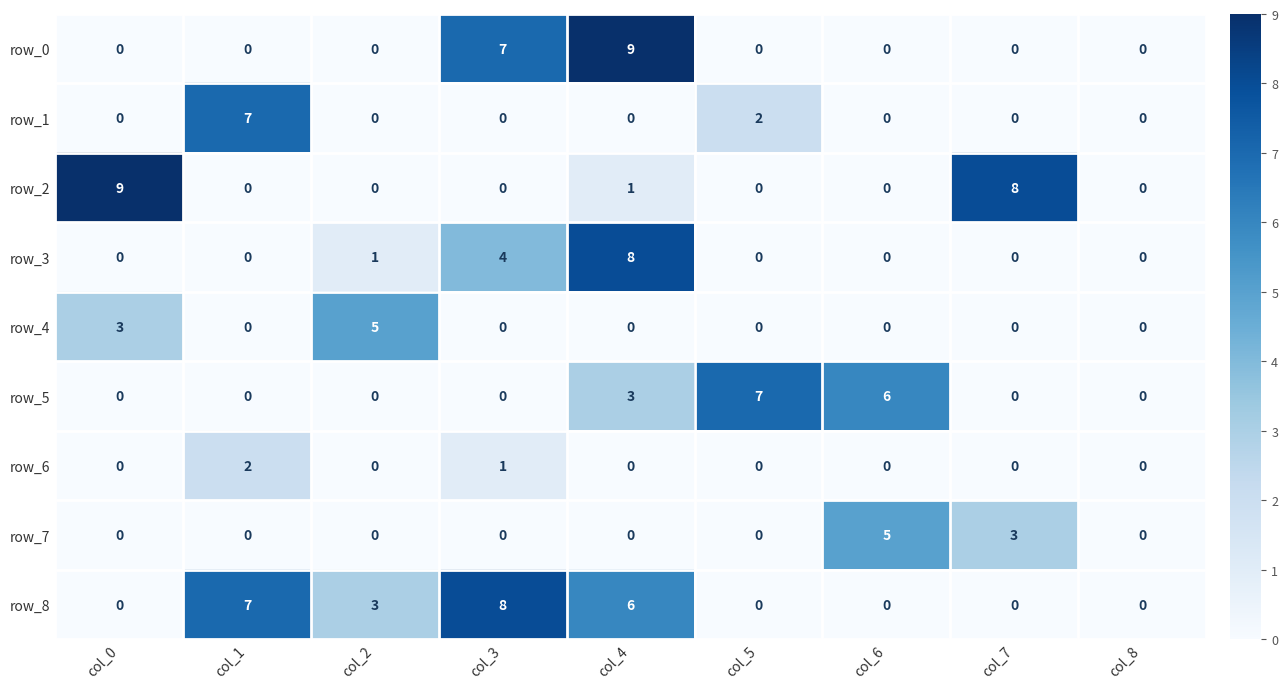

At how many categories does at least one series exceed 3?

8